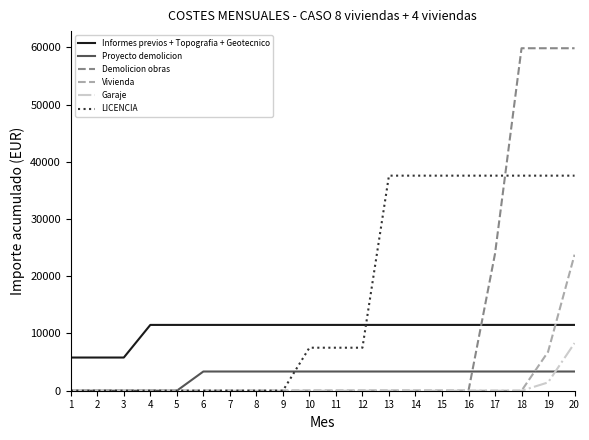

Which series has the largest total across all categories?

LICENCIA